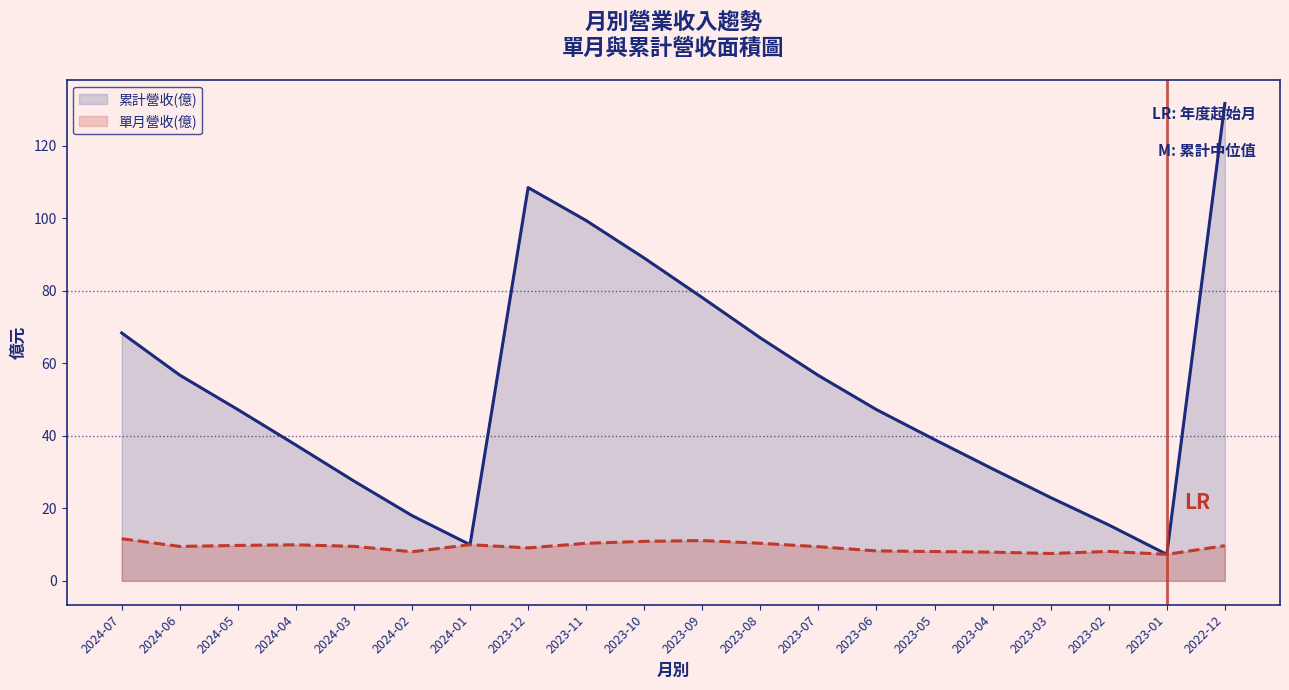

True or false: 單月營收(億) and 累計營收(億) cross at least once.

False